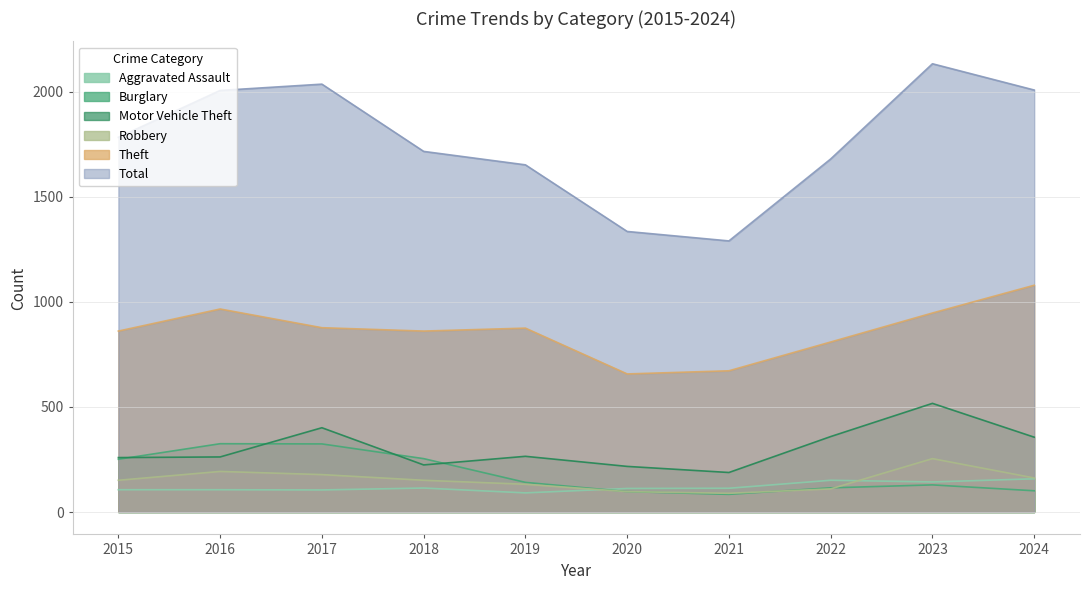

Is the value of Robbery at 2024 greater than the value of Theft at 2016?

No